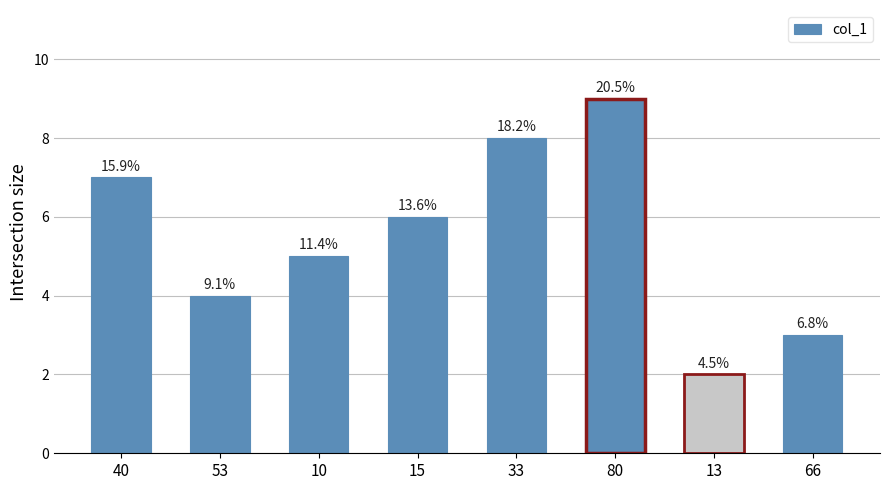

Does the chart contain stacked bars?

No